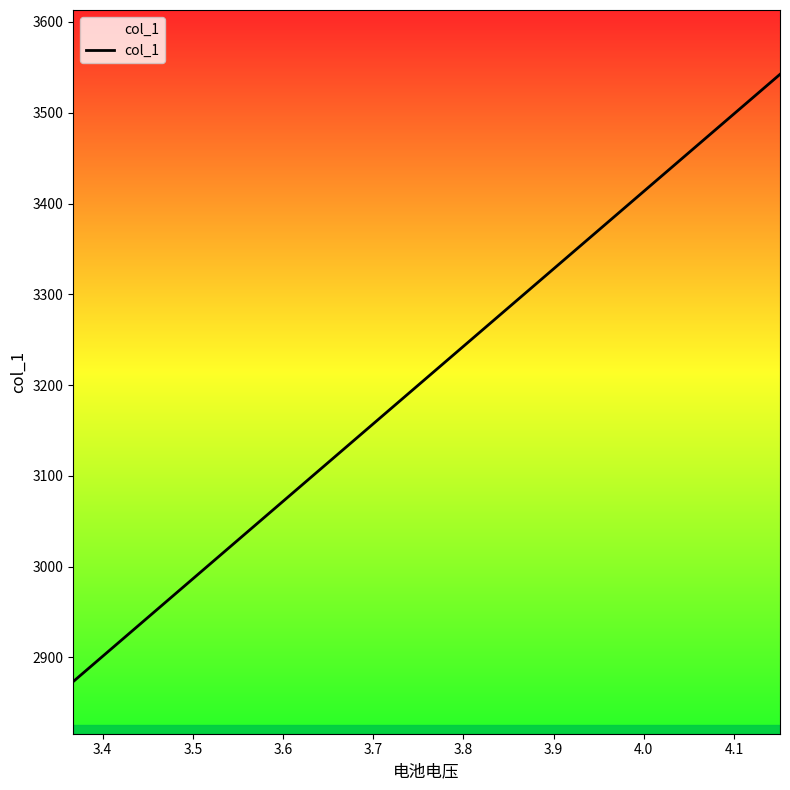

True or false: the data has more than 0 interior local peaks.

False